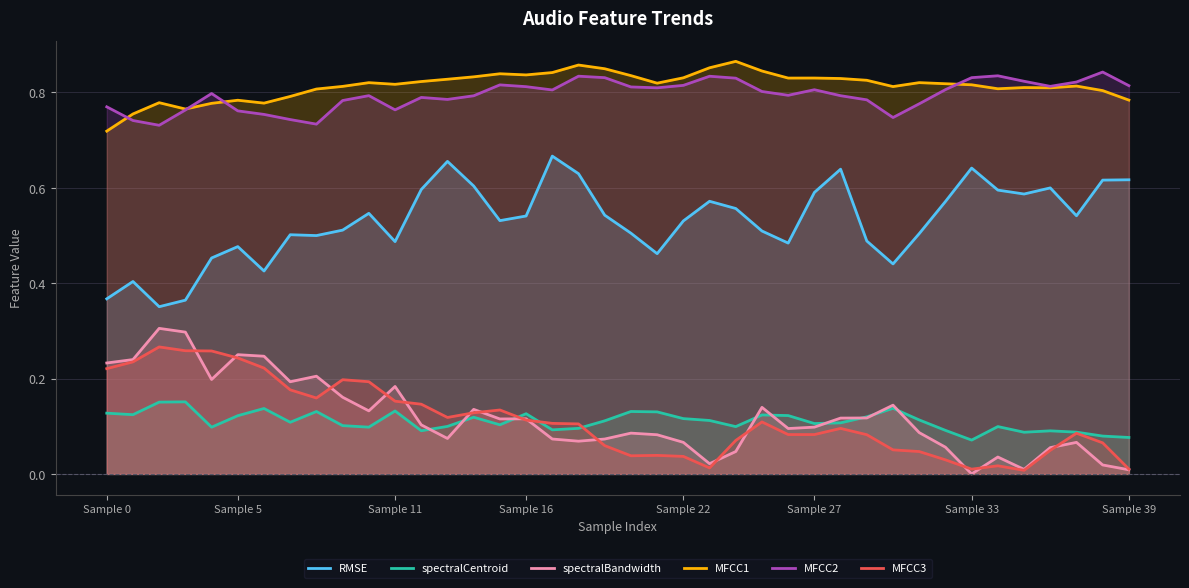

In RMSE, how many points are lower than both neighbors (excluding endpoints)?

10